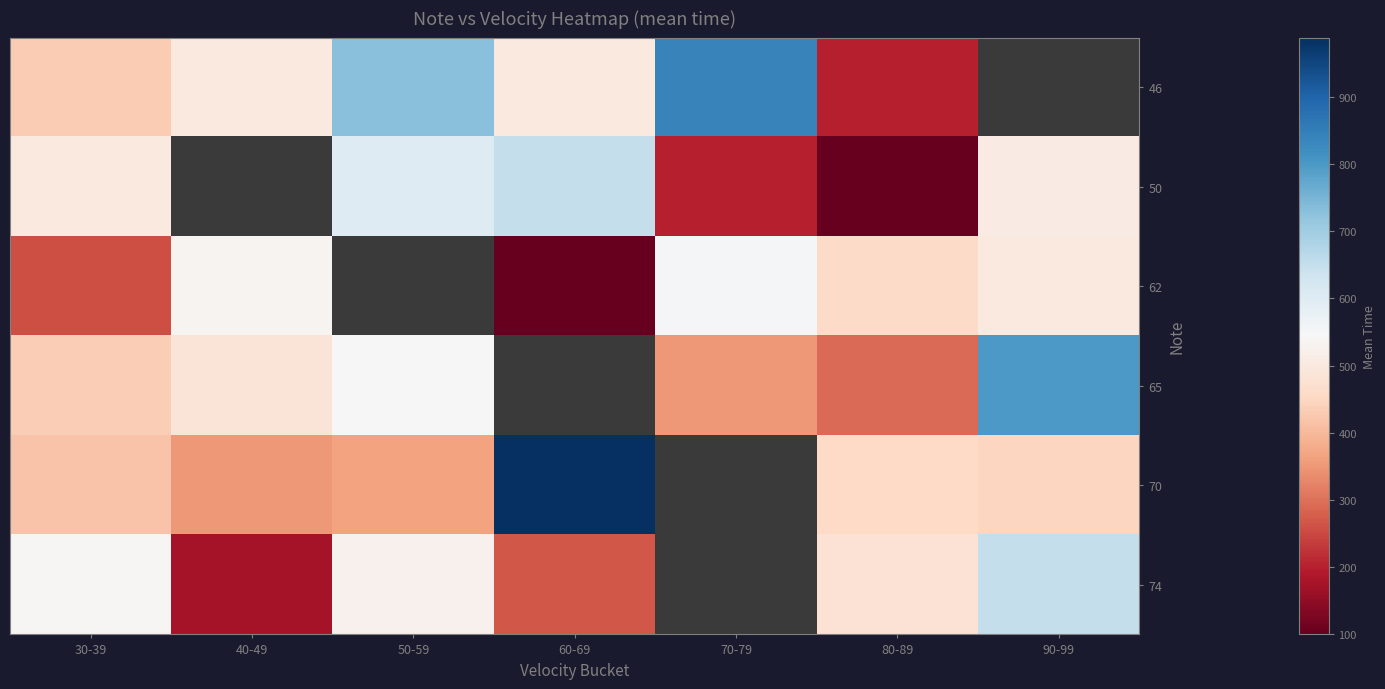

What is the sum of the 46 values at 70-79 and 50-59?

1571.7